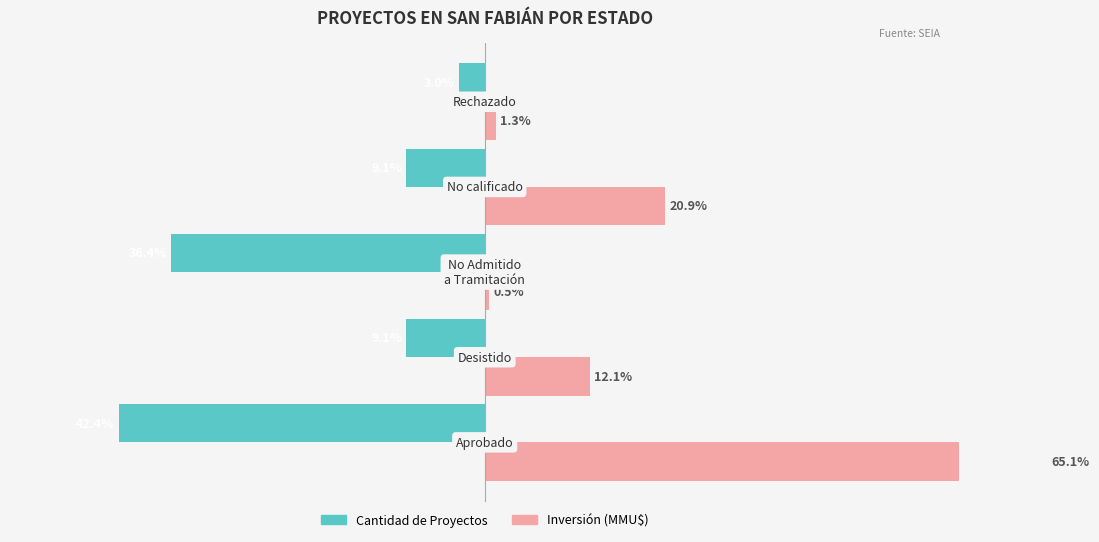

Rank the series by their average value, from highest to lowest.

Inversión (MMU$), Cantidad de Proyectos